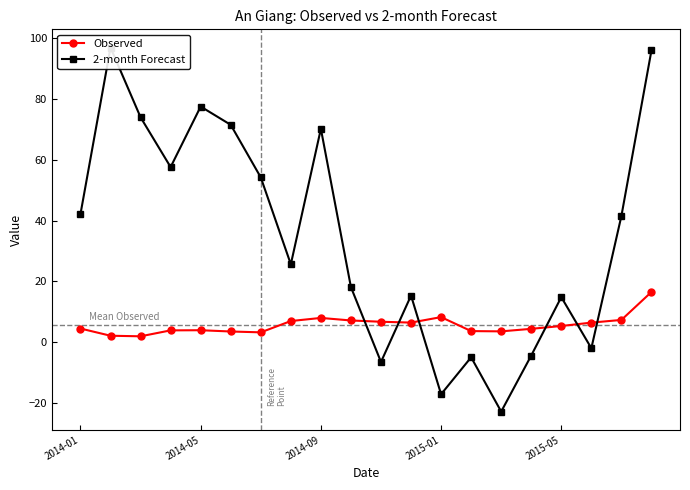

Which series has the largest total across all categories?

2-month Forecast